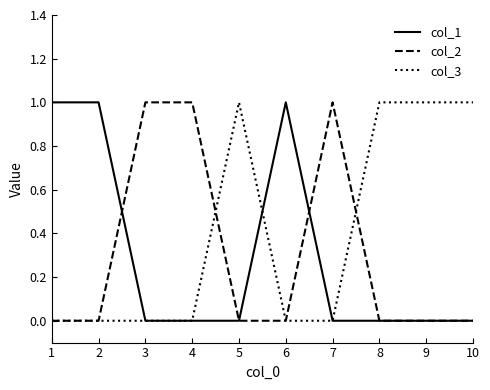

What is the total value across all series at 10?

1